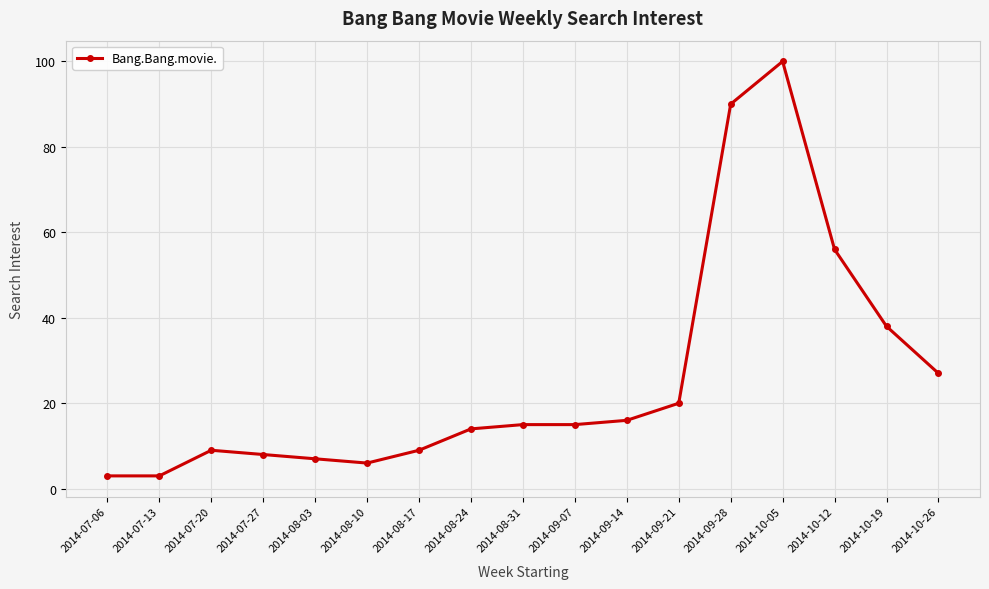

The value at 2014-09-28 is 150. True or false?

False